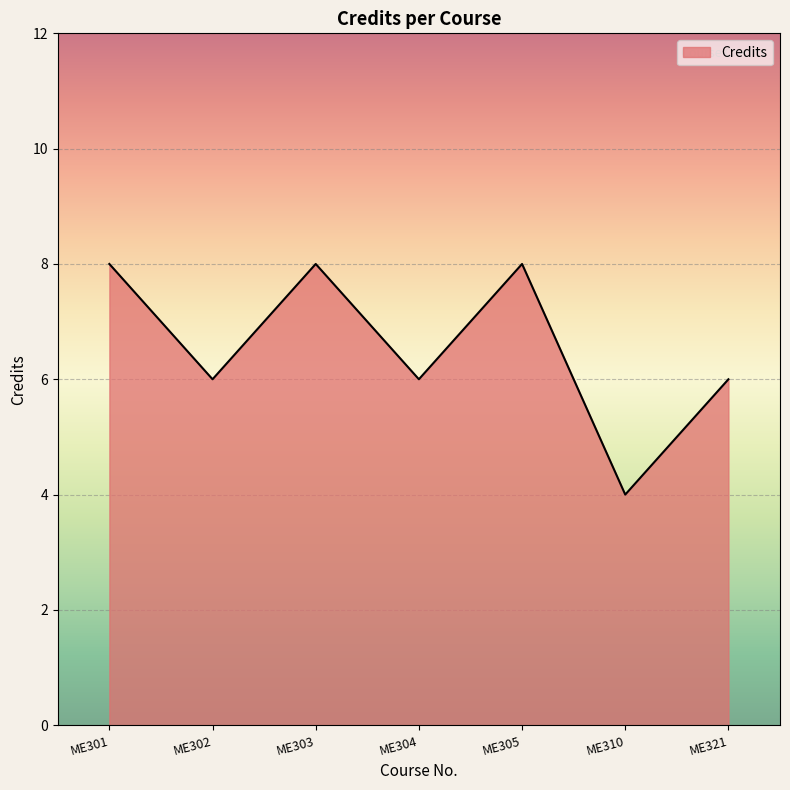

What is the difference between the values at ME304 and ME301?

2